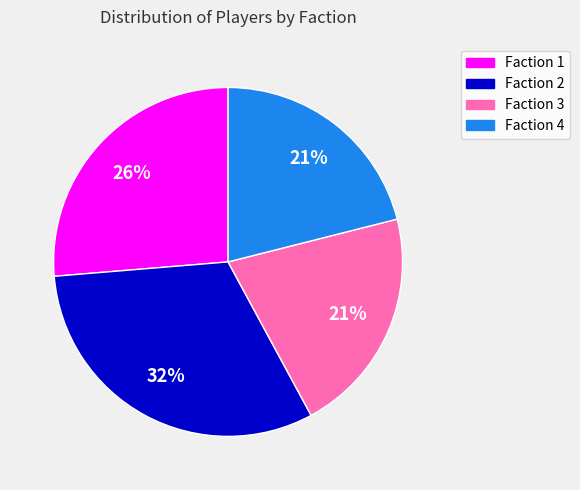

The Faction 4 slice represents 21% of the pie. True or false?

True